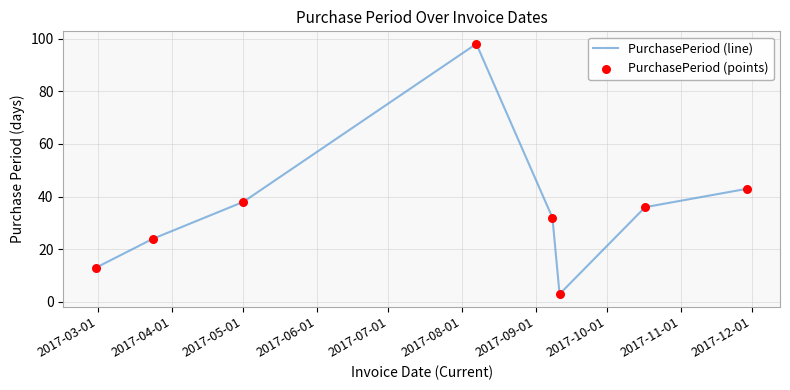

What is the minimum value shown in the chart?

3